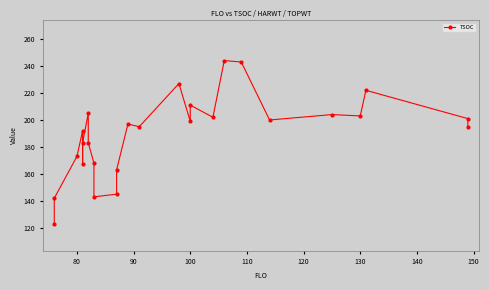

How many data points does each series have?

26